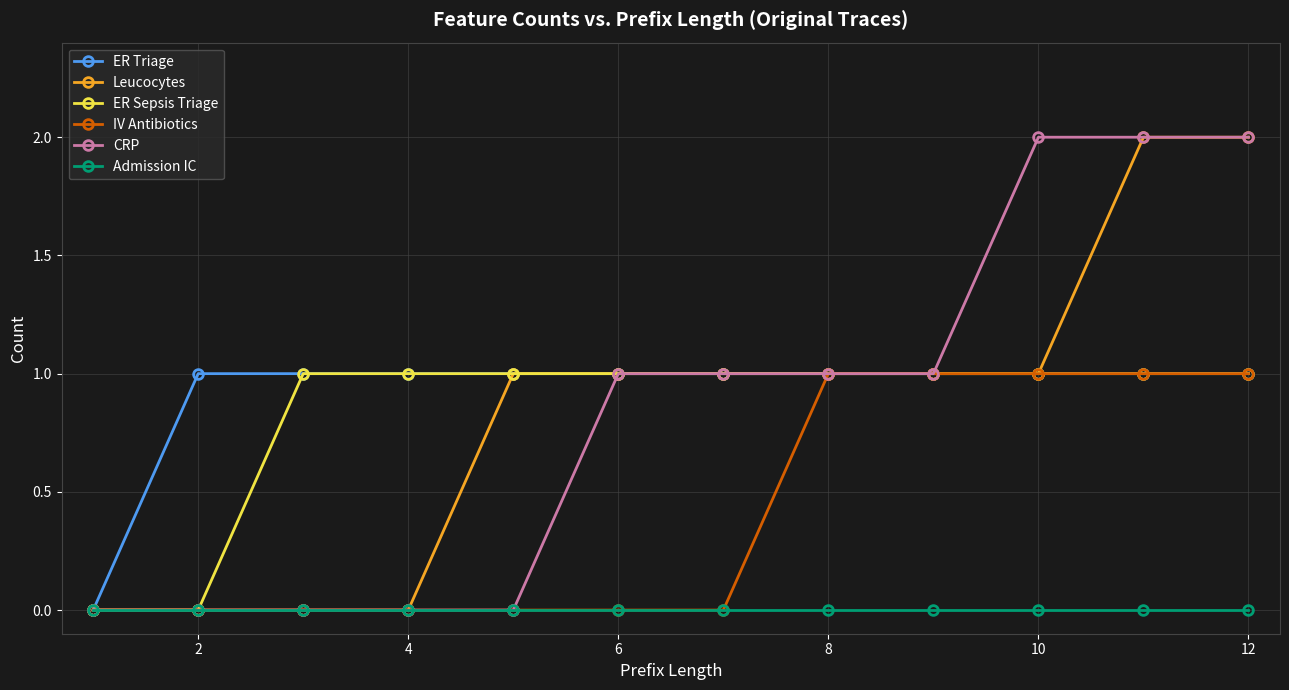

Is it true that CRP equals 0 at 4?

True